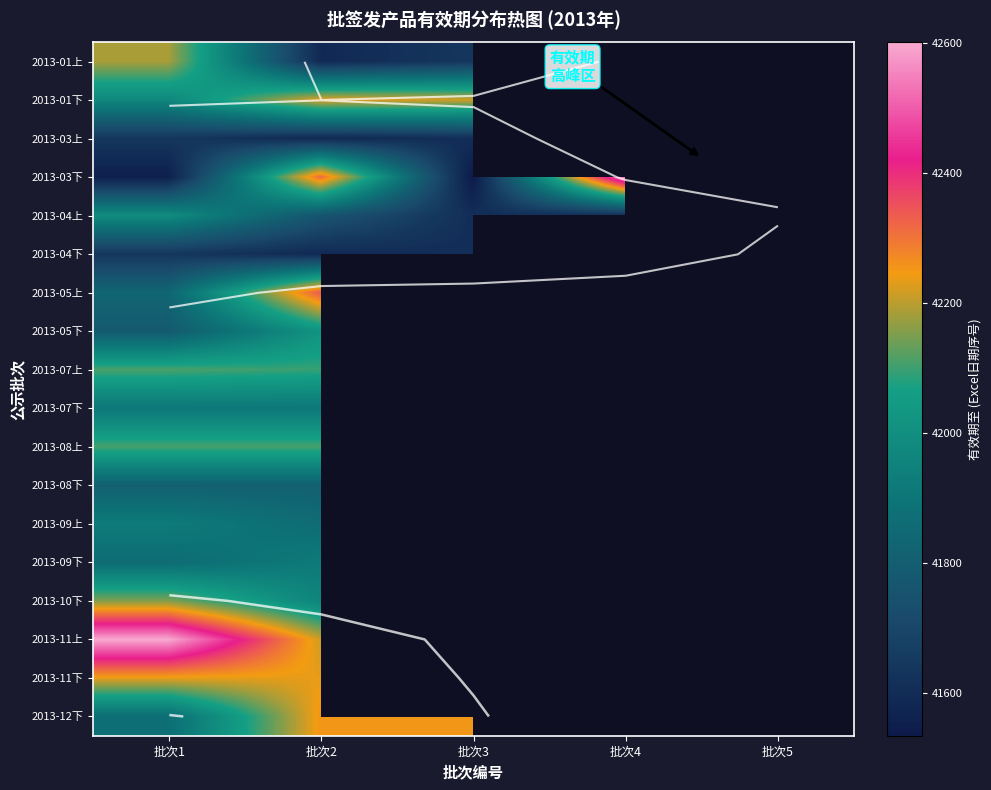

At which label does 2013-12下 reach its peak?

批次2